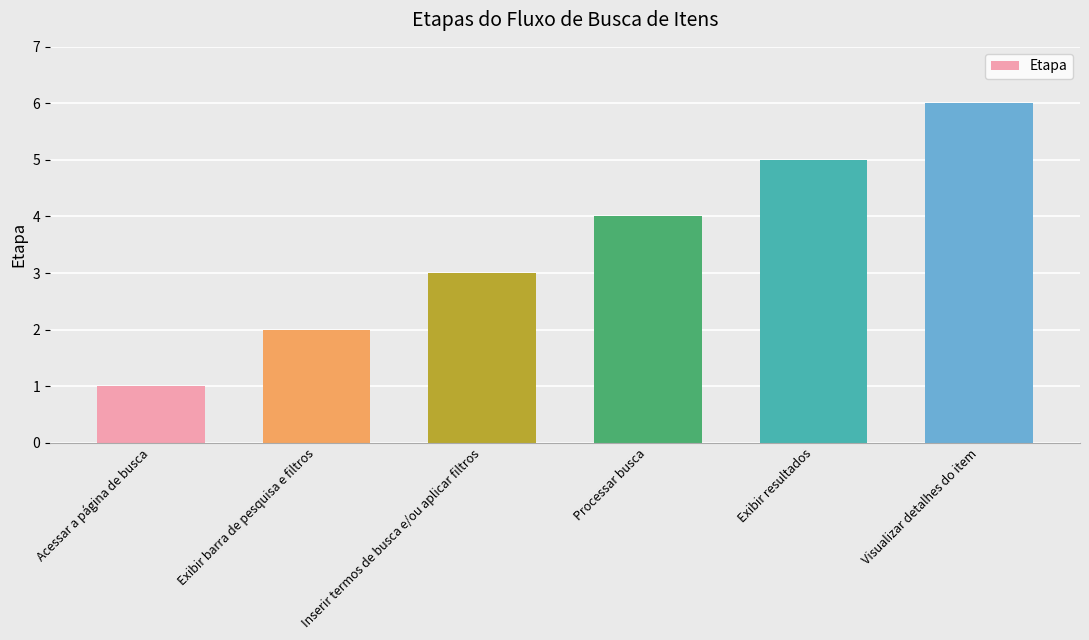

How many bars are there in total?

6